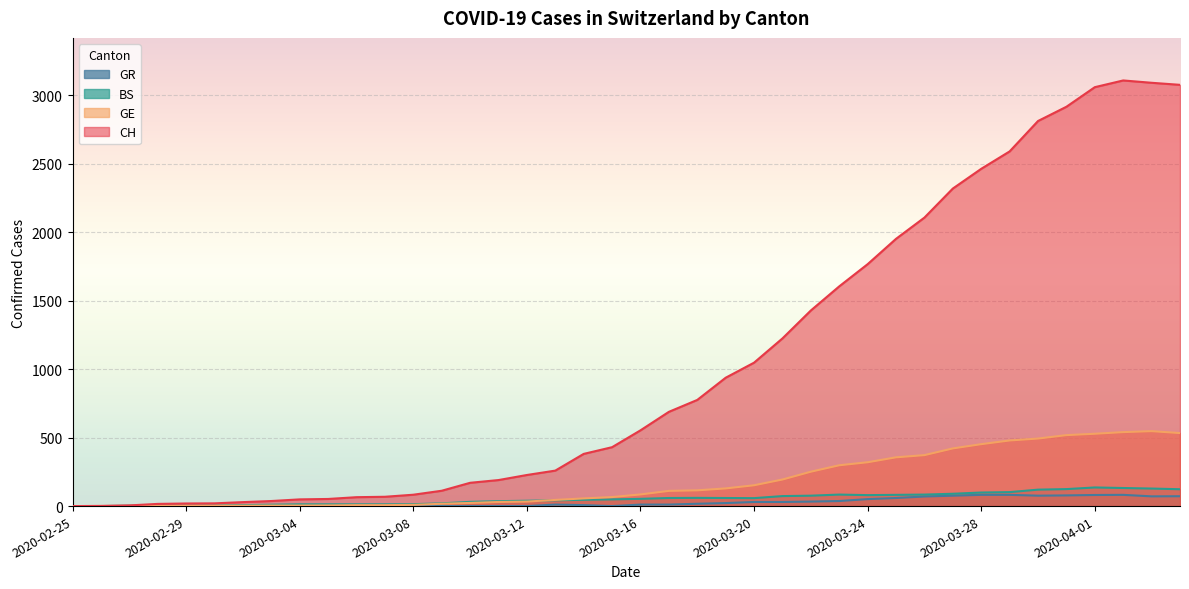

How many intersections are there between GE and BS?

2